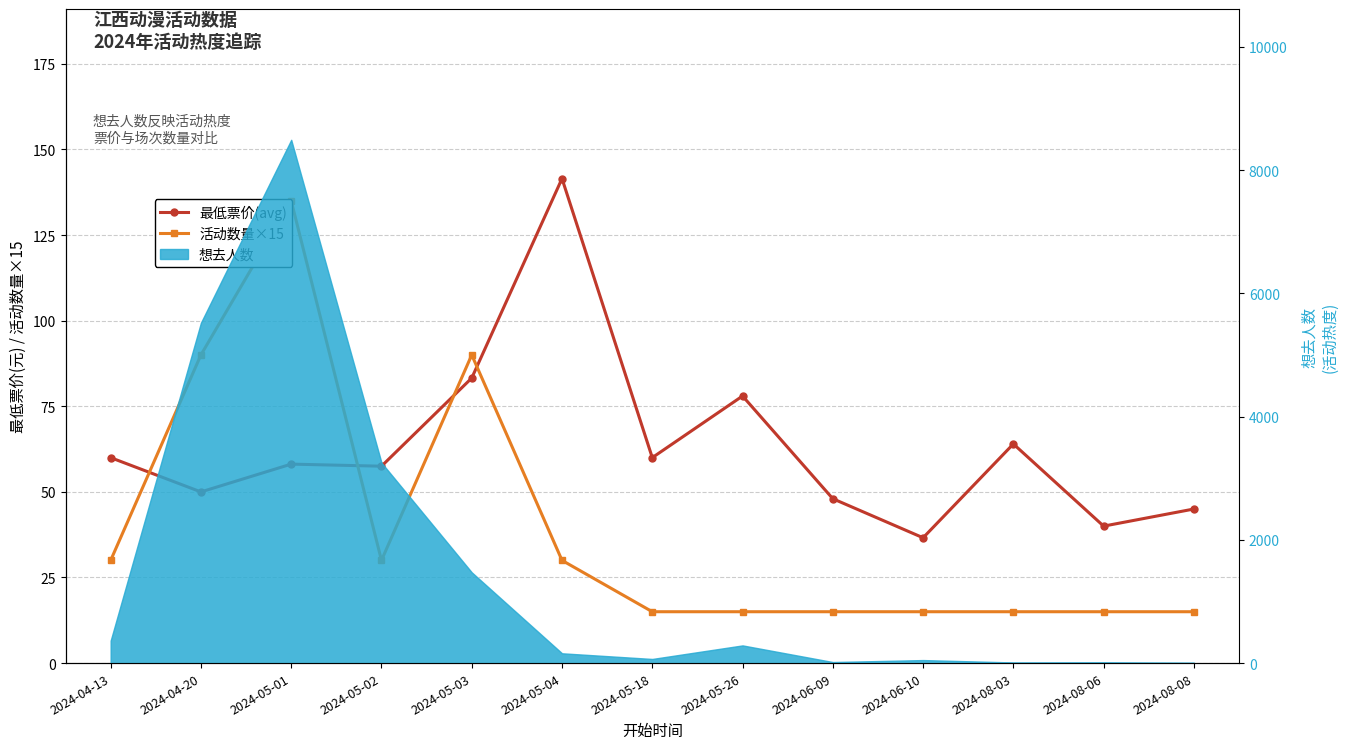

In 活动数量×15, how many points are lower than both neighbors (excluding endpoints)?

1